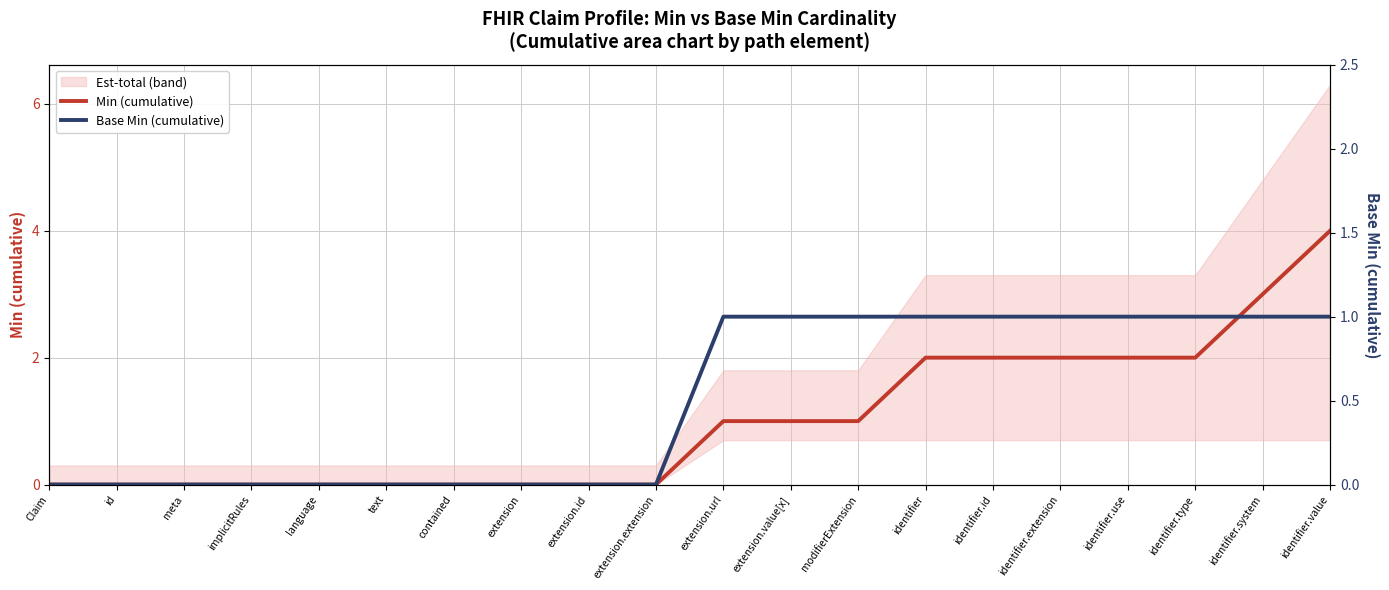

Count the number of categories in the chart.

20